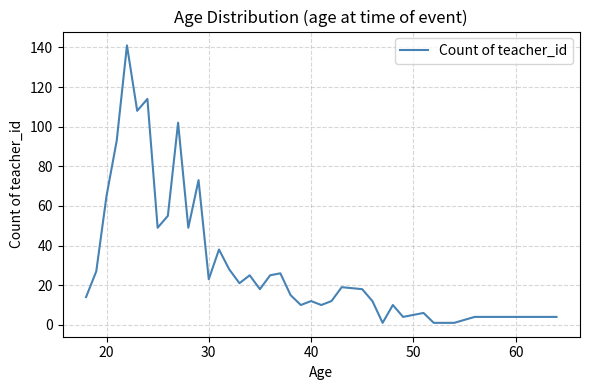

What is the greatest value displayed?

141